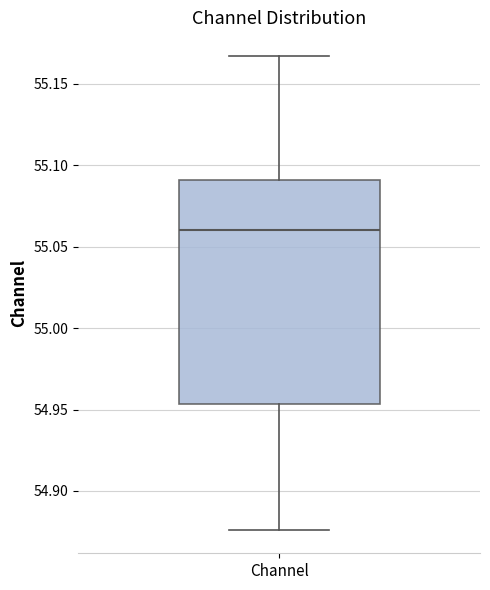

Where does the lower whisker of the box for Channel end on the y-axis? The values are not printed on the chart, so give them approximately, as read against the axis.

54.875